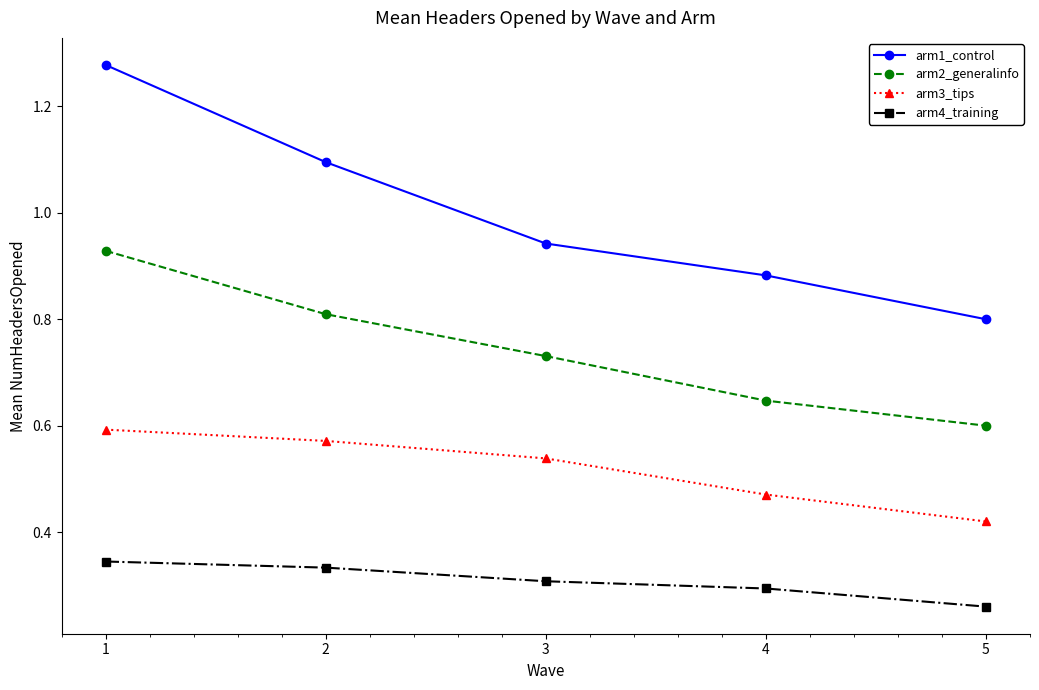

At which label is arm2_generalinfo closest to 0?

5